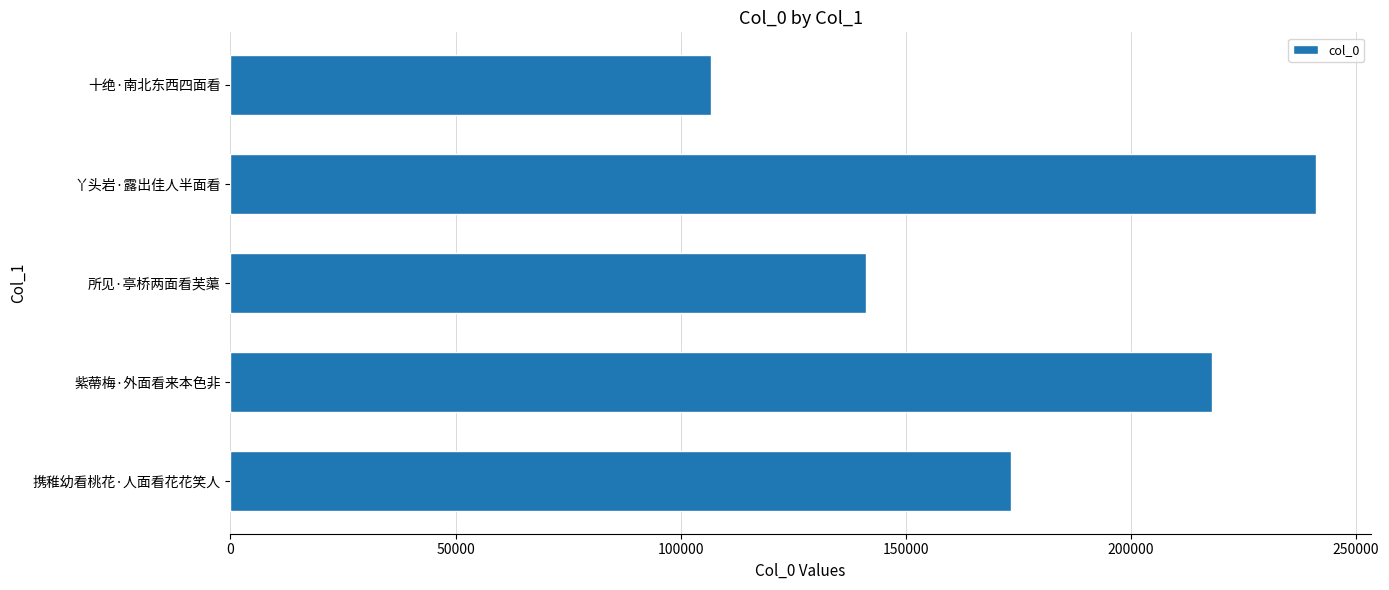

Reading bottom to top, what are all the values shown in this chart?

173421	217982	141168	241203	106756